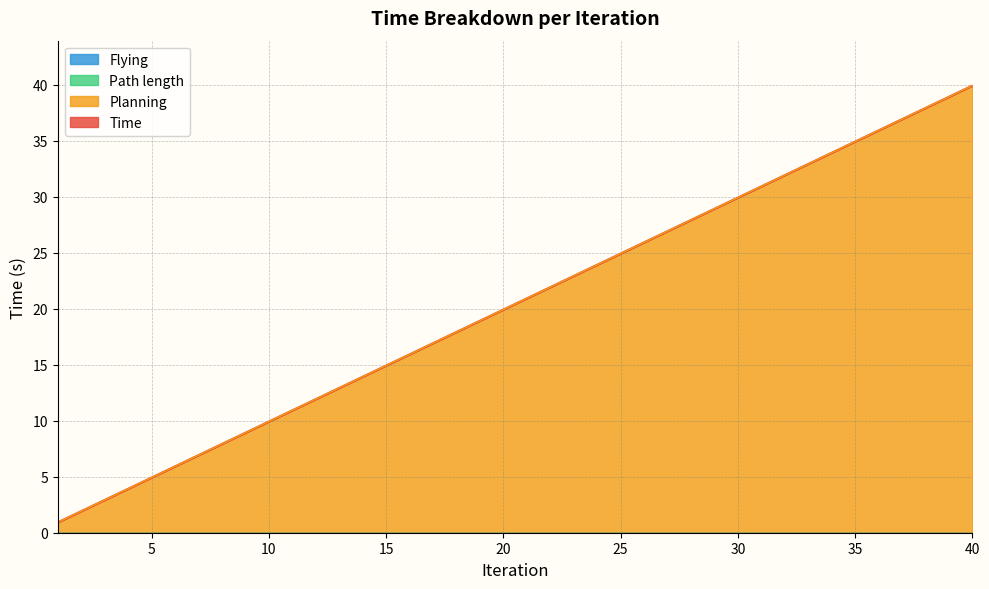

Reading right to left, extract all data points from this chart.

Time: 39.9	38.9	37.9	36.9	35.9	34.9	33.9	32.9	31.9	30.9	29.9	28.9	27.9	26.9	25.9	24.9	23.9	22.9	21.9	20.9	19.9	18.9	17.9	16.9	15.9	14.9	13.9	12.9	11.9	10.9	9.9	8.9	7.9	6.9	5.9	4.9	3.9	2.9	1.9	0.9
Planning: 39.9	38.9	37.9	36.9	35.9	34.9	33.9	32.9	31.9	30.9	29.9	28.9	27.9	26.9	25.9	24.9	23.9	22.9	21.9	20.9	19.9	18.9	17.9	16.9	15.9	14.9	13.9	12.9	11.9	10.9	9.9	8.9	7.9	6.9	5.9	4.9	3.9	2.9	1.9	0.9